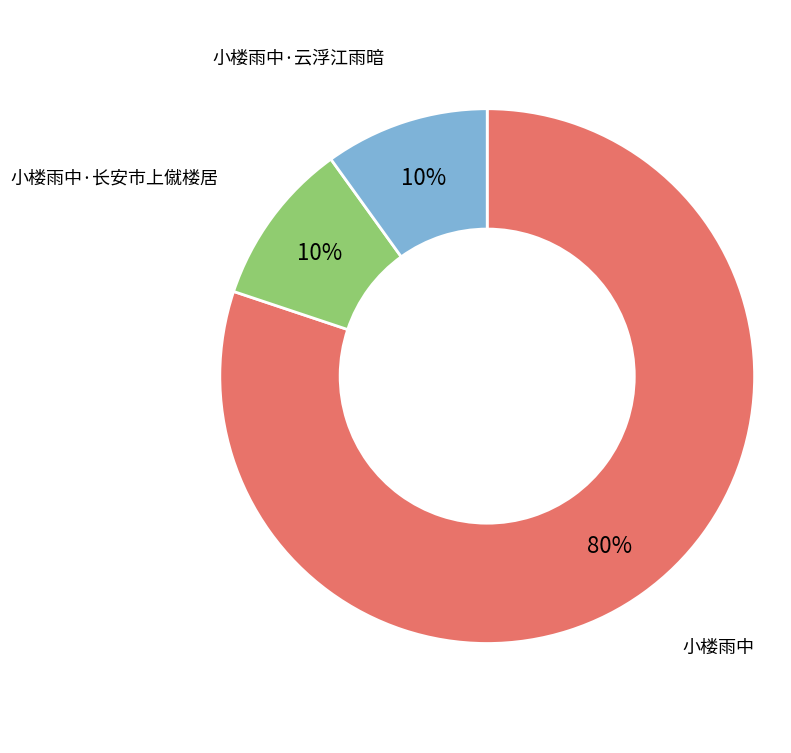

Do 小楼雨中·云浮江雨暗 and 小楼雨中 together represent more than half of the pie?

Yes